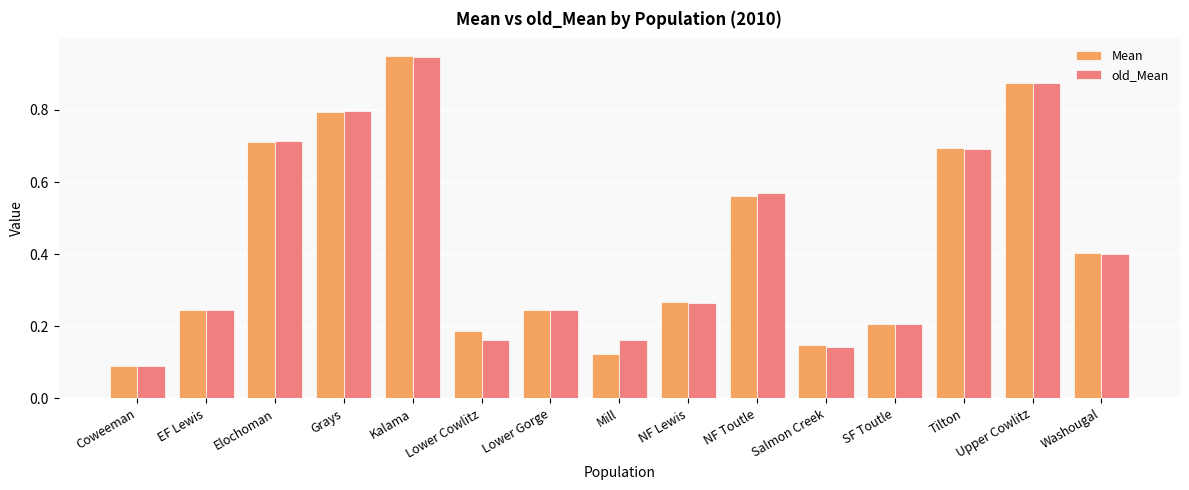

What position from the left is SF Toutle?

12